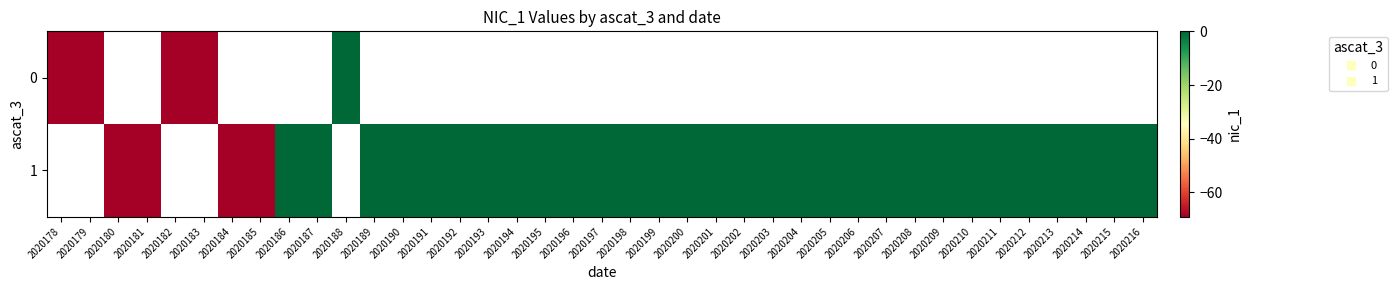

Which has a higher value, 2020178 or 2020179?

2020179